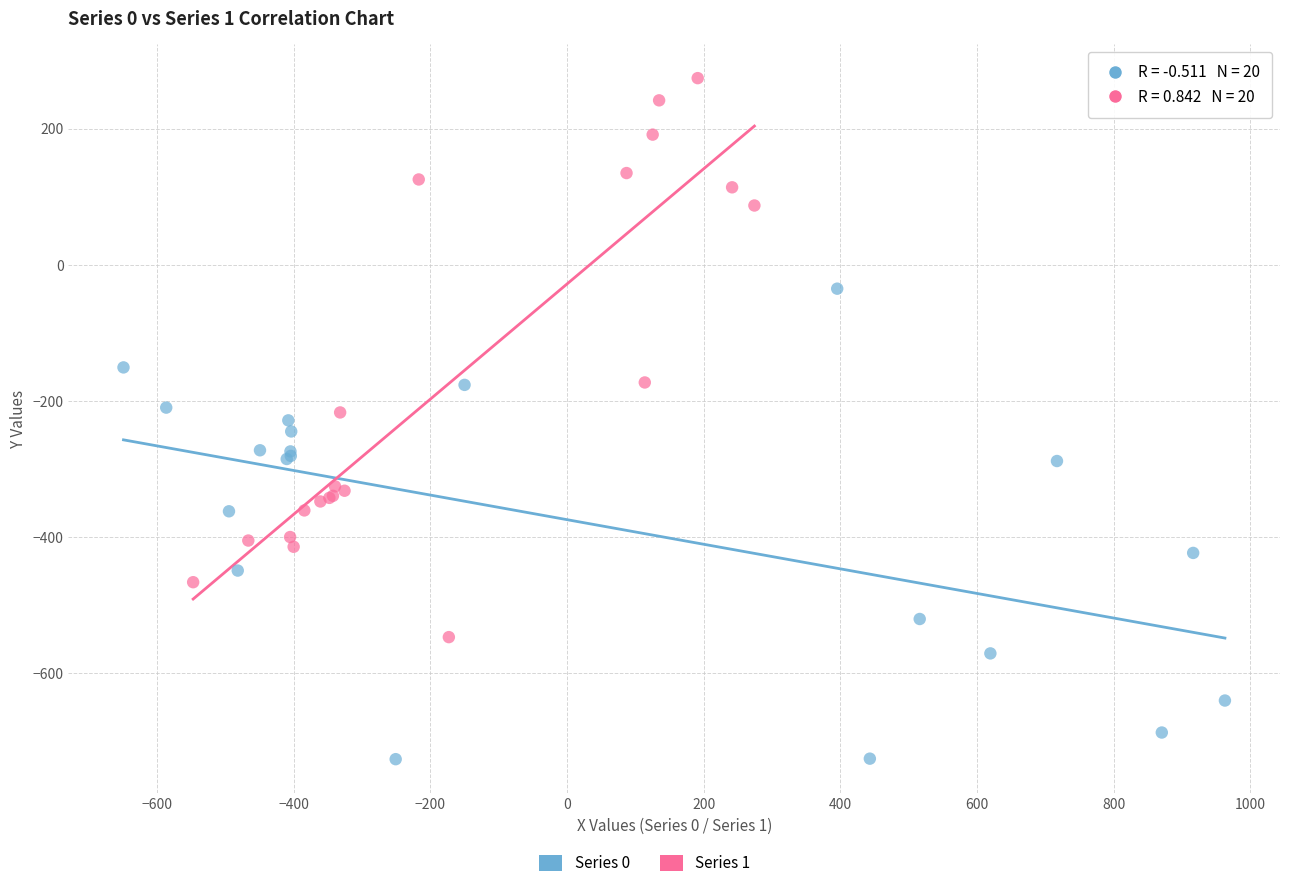

Which series has the largest Y range (max minus min)?

Series 1